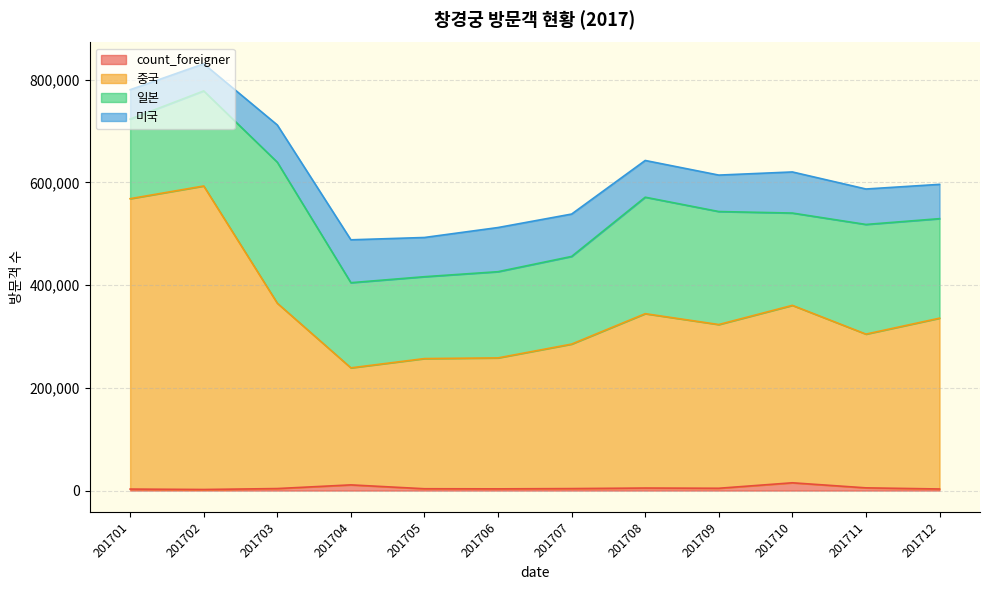

How many values in the 중국 series are below 335593?

6